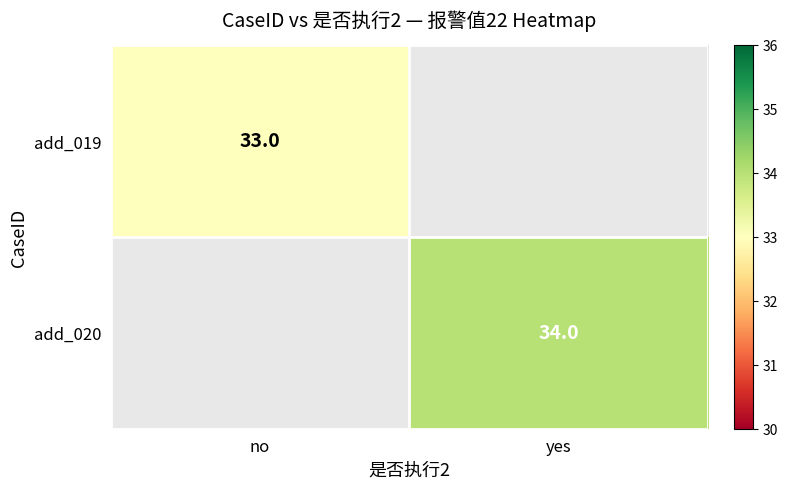

Is it true that add_020 equals 15 at yes?

False